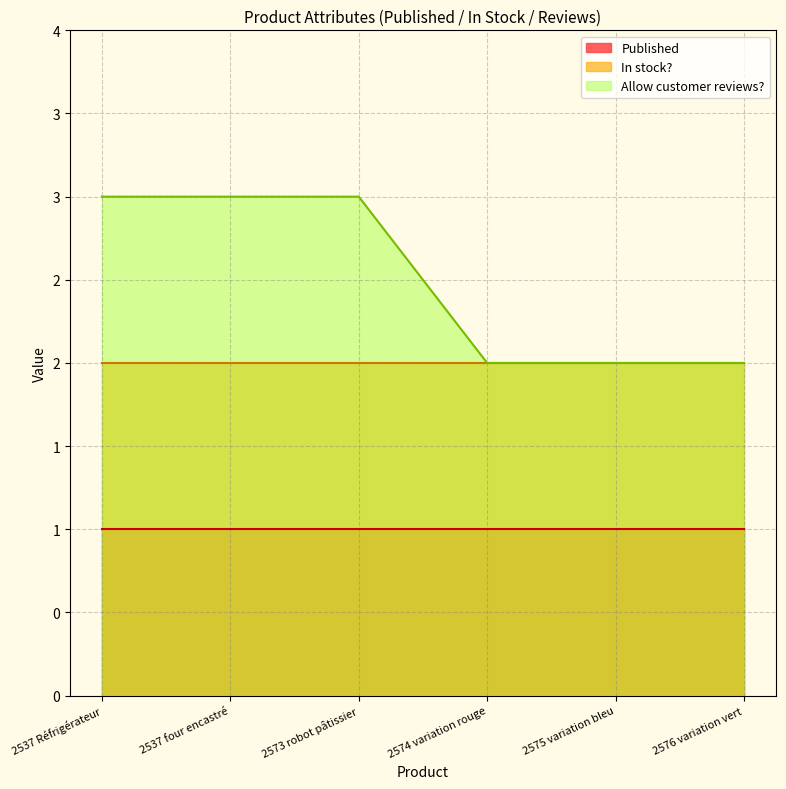

What are all the series names shown in the legend?

Published, In stock?, Allow customer reviews?